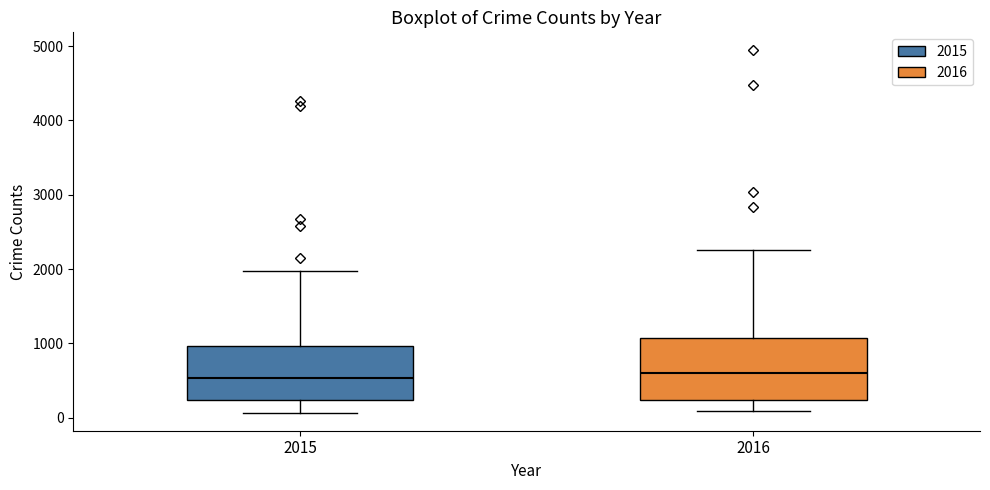

Where is the lower edge of the box at x = 2015 on the y-axis? The values are not printed on the chart, so give them approximately, as read against the axis.

200